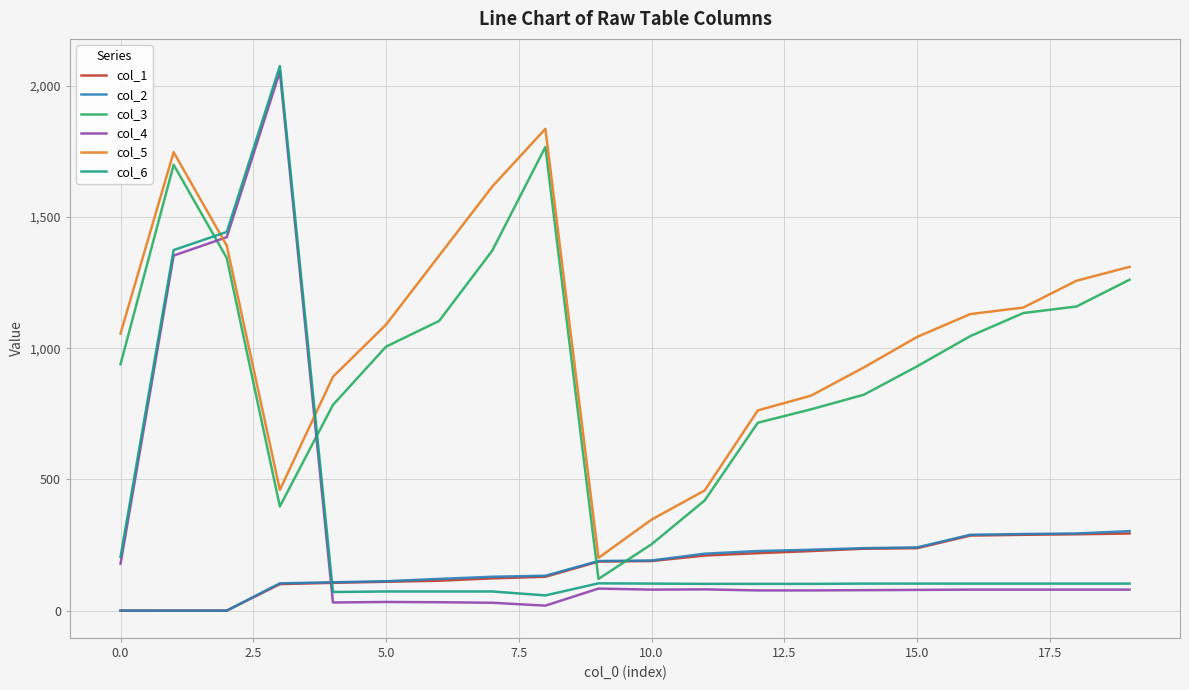

What is the highest value of the col_4 series?

2054.0